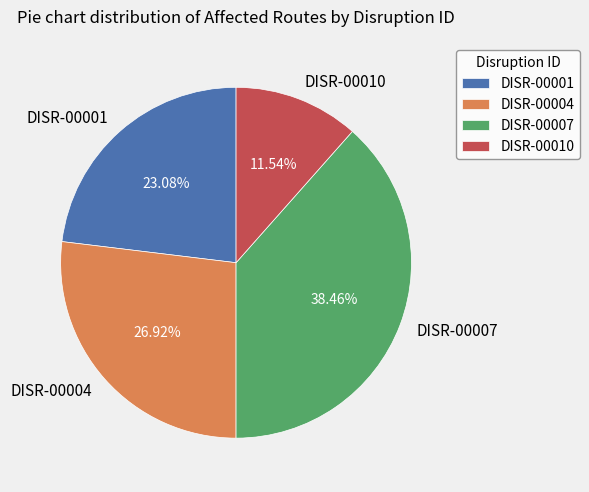

Is DISR-00007 the majority of the pie?

No